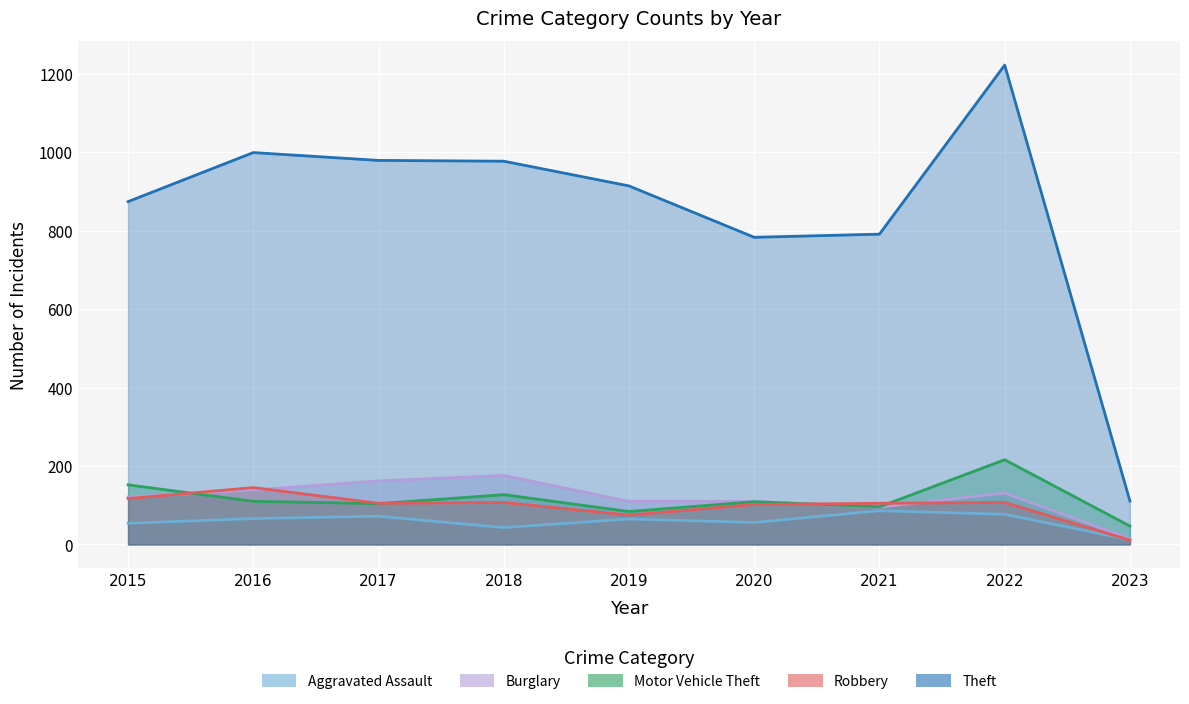

What is the average value of the Robbery series?

97